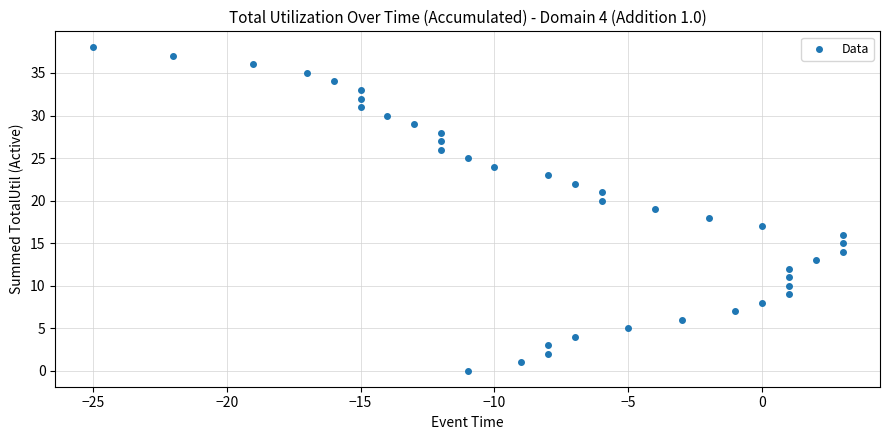

What is the range of Y values (max minus min)?

38